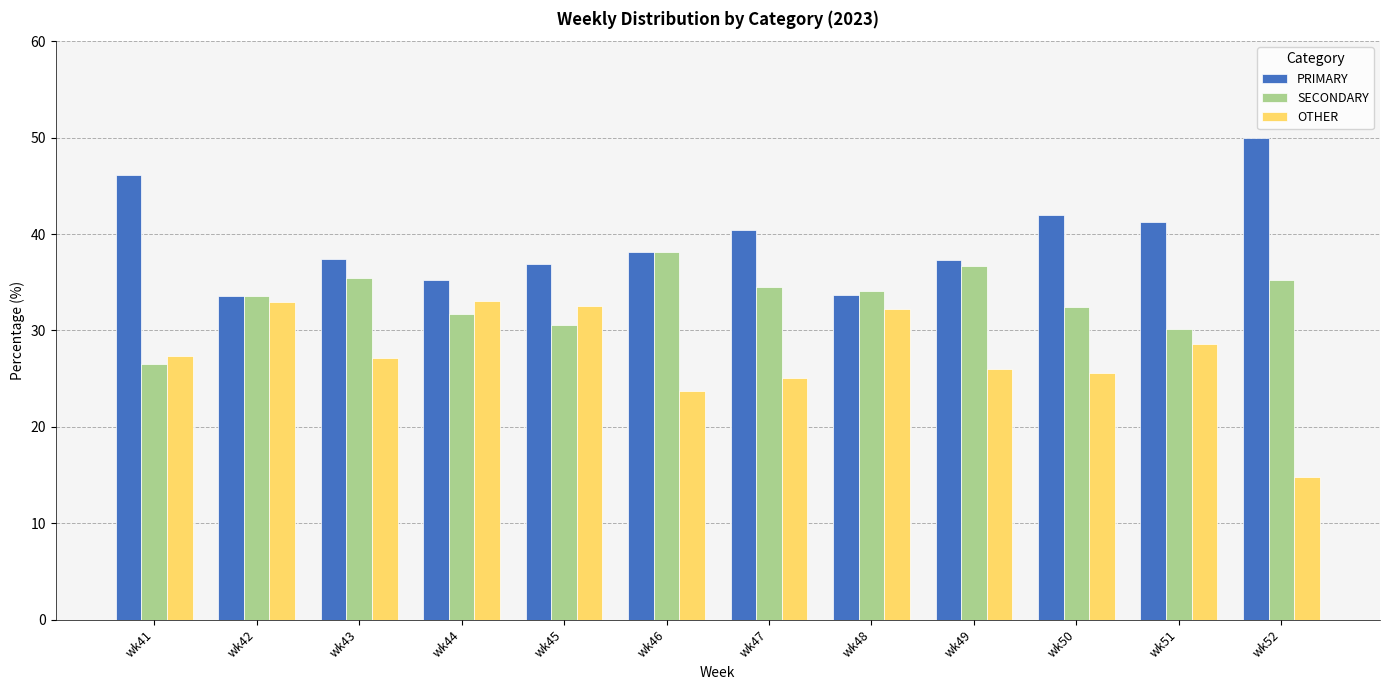

What is the difference between the PRIMARY values at wk51 and wk50?

0.7